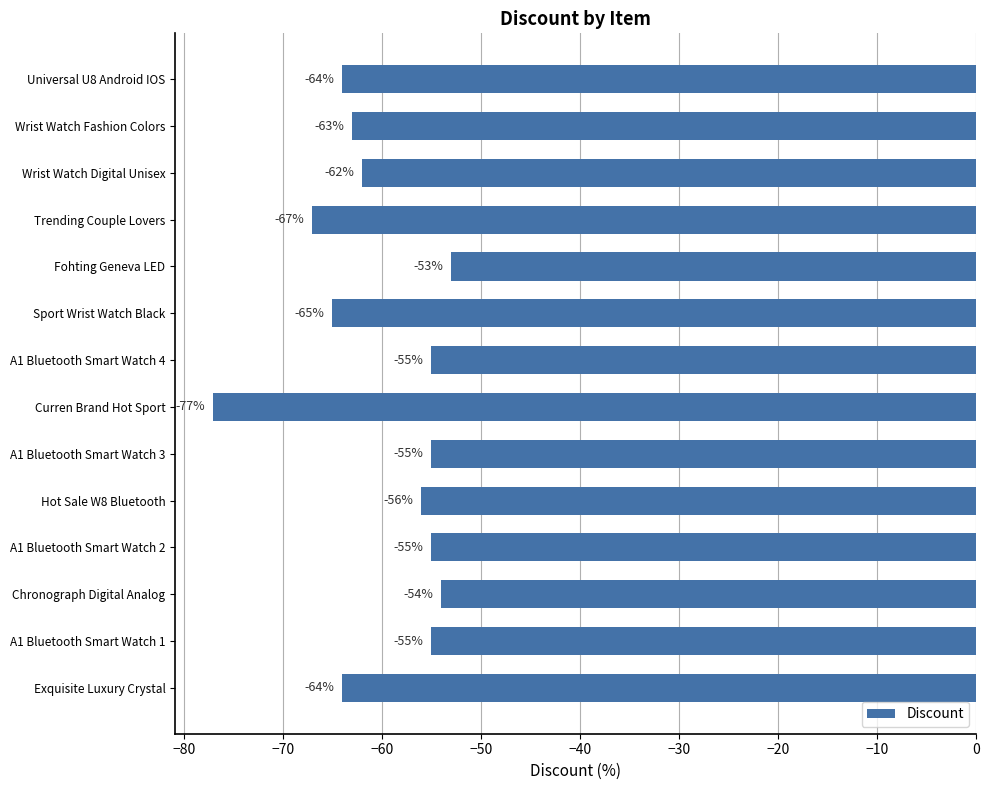

What is the minimum value shown in the chart?

-77